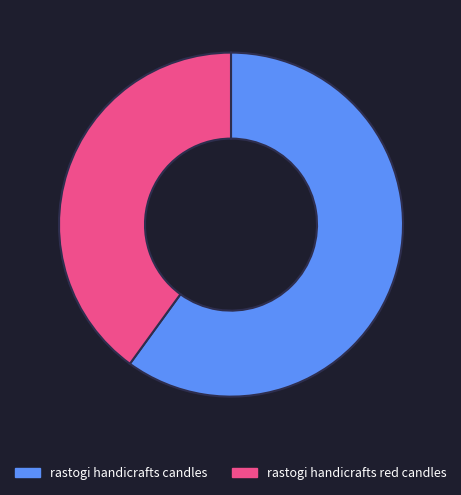

Rank the categories by value from lowest to highest.

rastogi handicrafts red candles, rastogi handicrafts candles